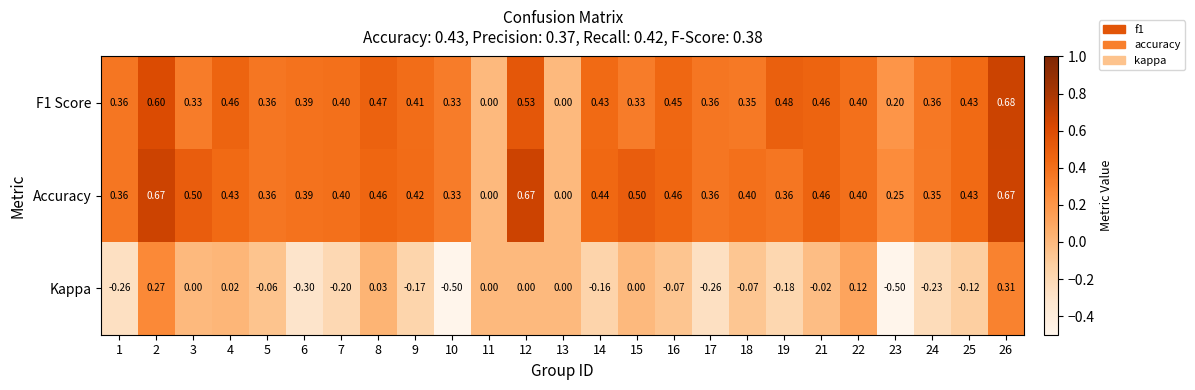

Rank the series by their maximum value, from lowest to highest.

Kappa, Accuracy, F1 Score